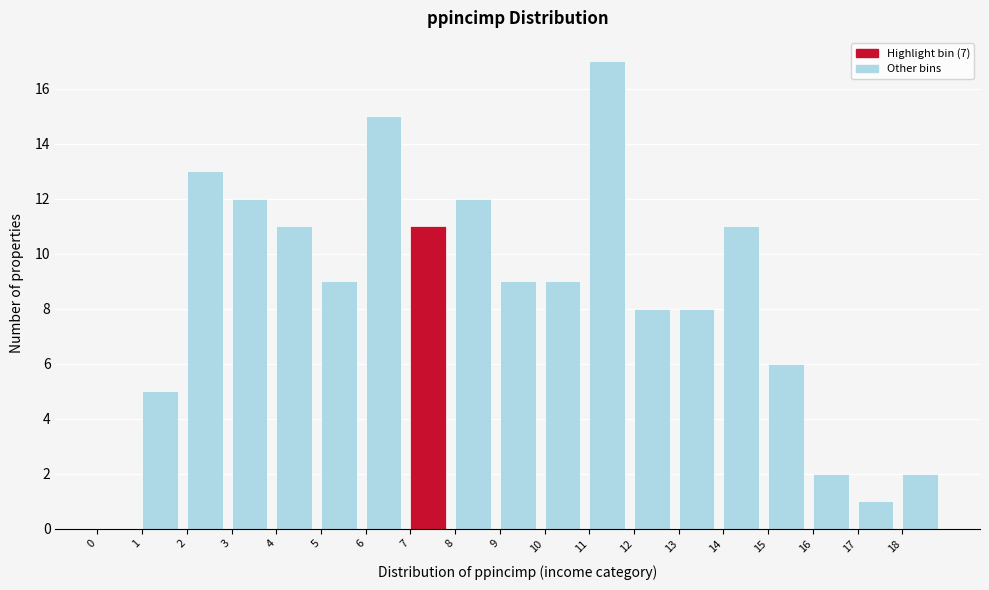

How tall is the bar that spans 11 to 12 on the x-axis? The values are not printed on the chart, so give them approximately, as read against the axis.

17